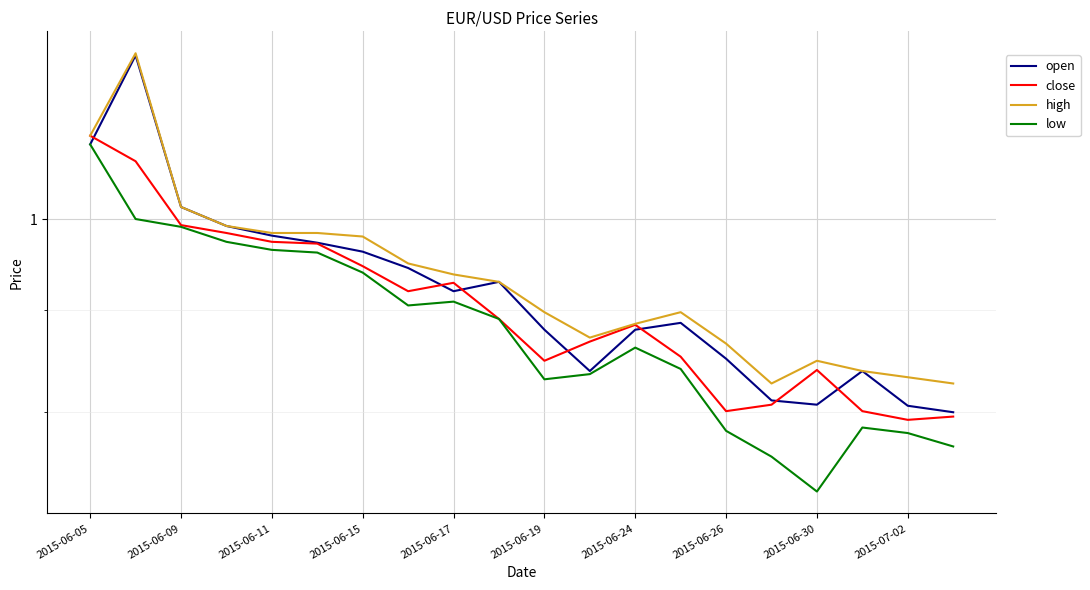

Between 2015-06-24 and 2015-07-02, which is larger?

2015-06-24